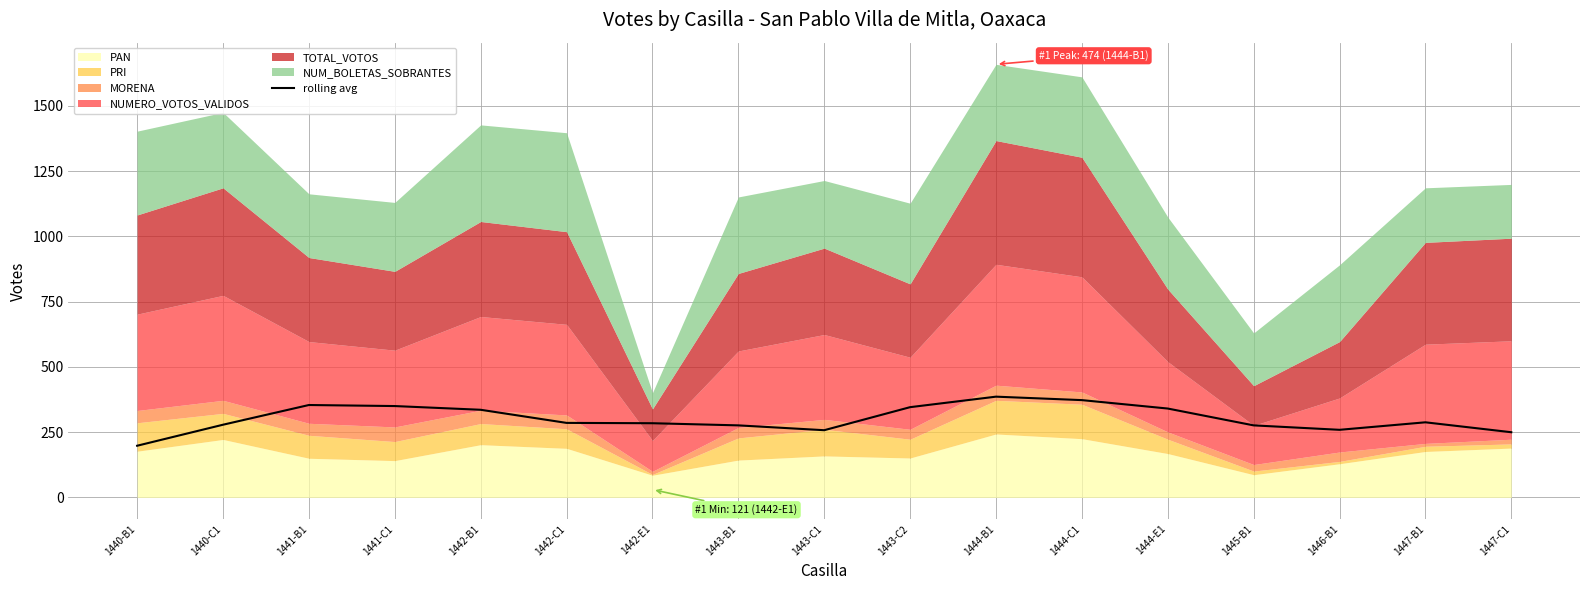

What is the highest value of the rolling avg series?

386.0